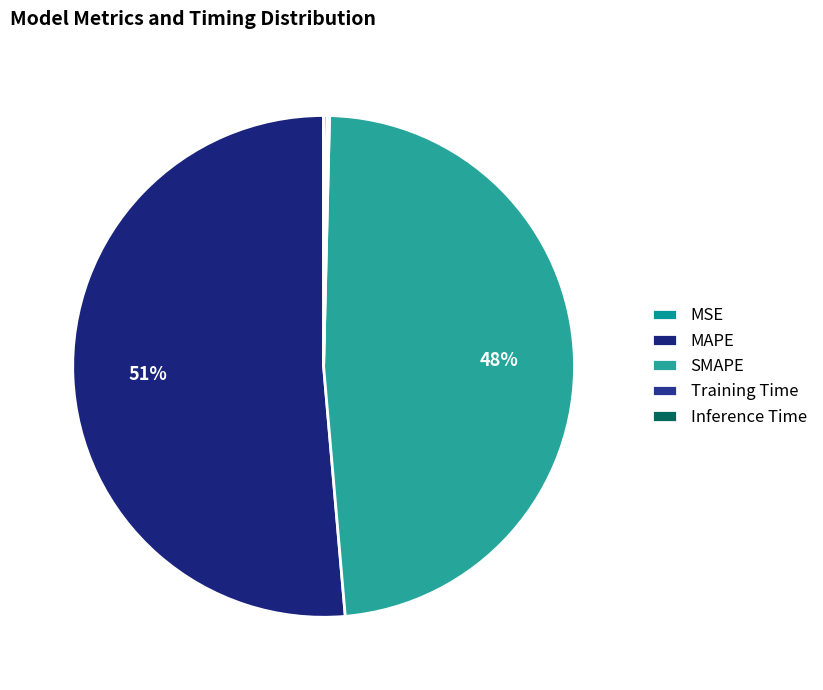

Does any single category account for the majority?

Yes